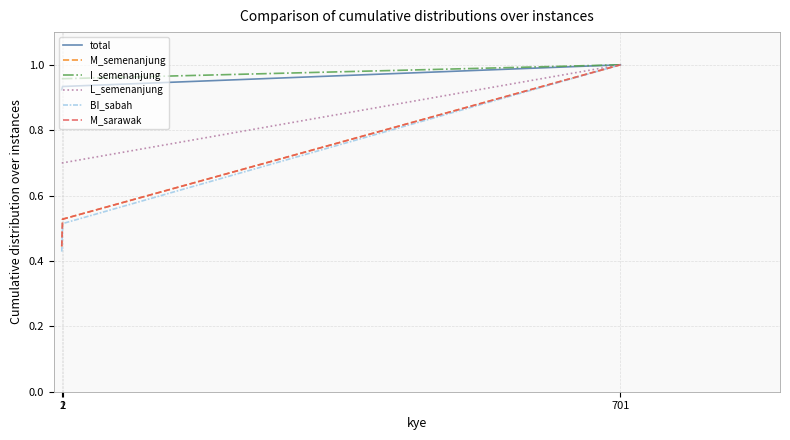

What is the difference between the highest and lowest values at 2?

0.4